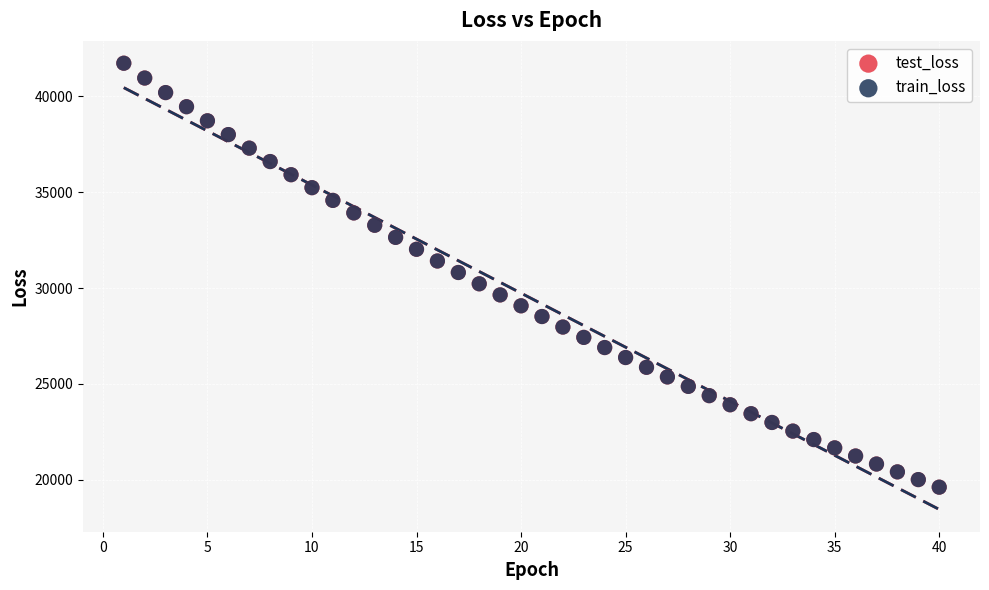

Which series has the largest Y range (max minus min)?

test_loss